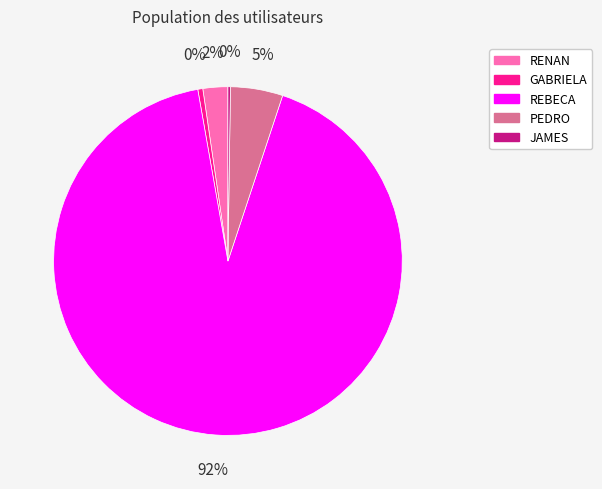

Is it true that RENAN is 2% of the pie?

True